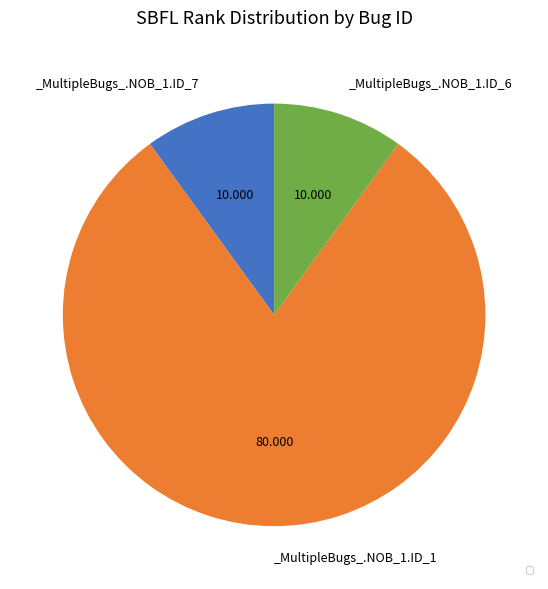

Is there any slice that represents more than half of the pie?

Yes